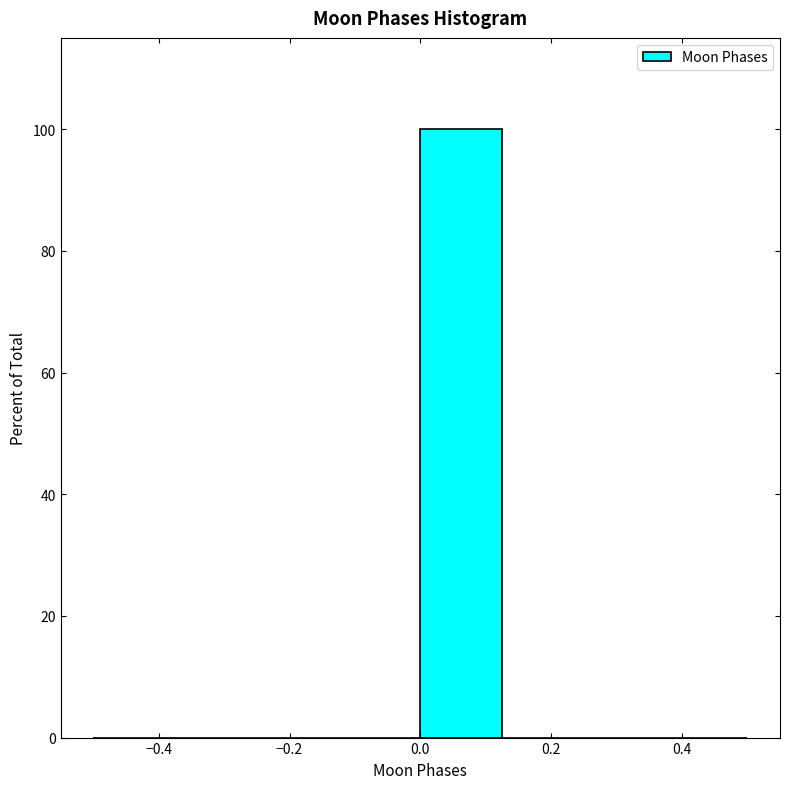

Reading left to right, transcribe this chart: for each bar, give the range it covers on the x-axis and its height. Neither the bar edges nor the heights are printed on the chart, so give them approximately, as read against the axes.

-0.500 to -0.375: 0
-0.375 to -0.250: 0
-0.250 to -0.125: 0
-0.125 to 0.000: 0
0.000 to 0.125: 100
0.125 to 0.250: 0
0.250 to 0.375: 0
0.375 to 0.500: 0